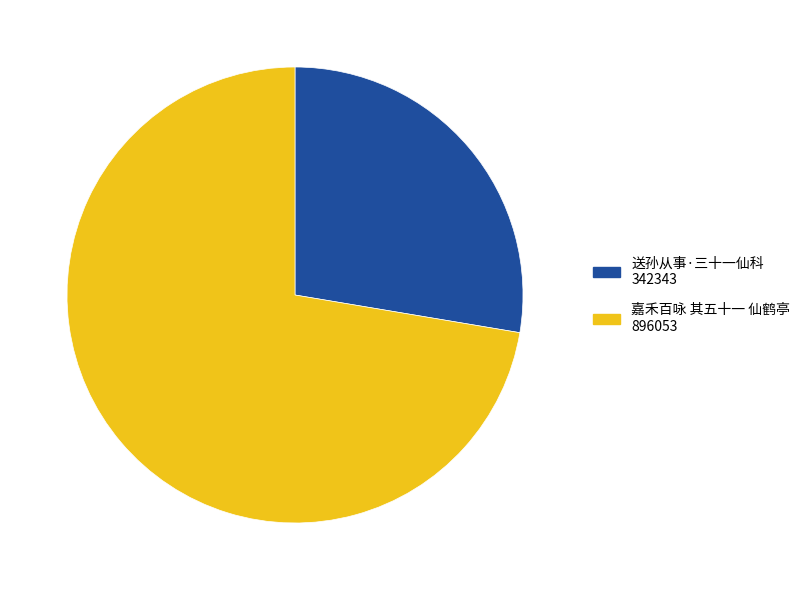

Between 嘉禾百咏 其五十一 仙鹤亭 and 送孙从事·三十一仙科, which is larger?

嘉禾百咏 其五十一 仙鹤亭